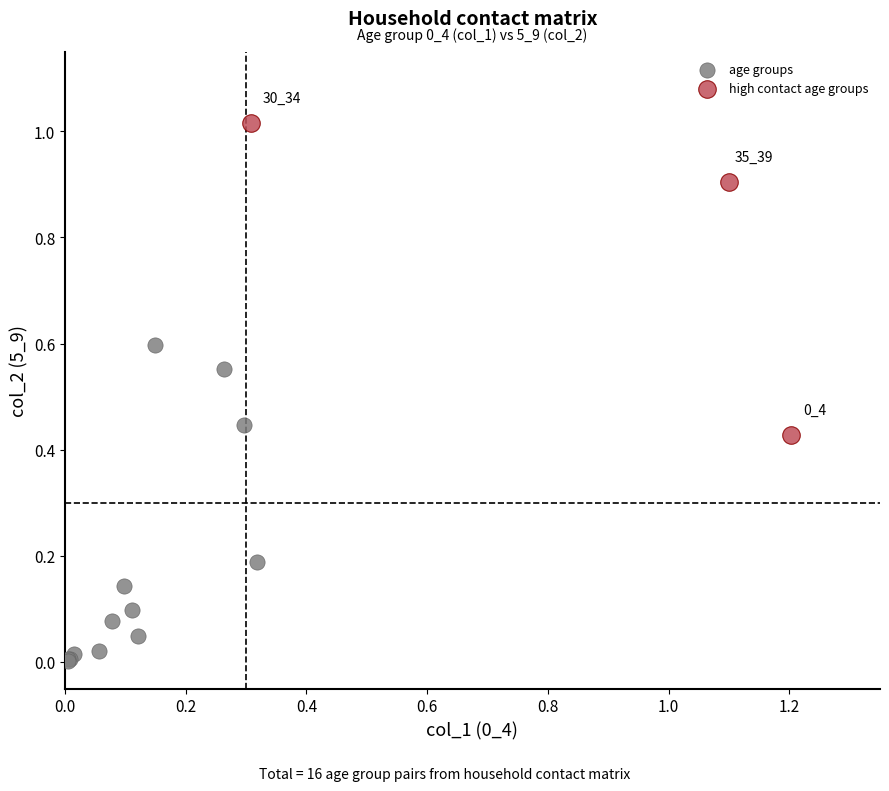

Which series contains the highest Y value?

high contact age groups